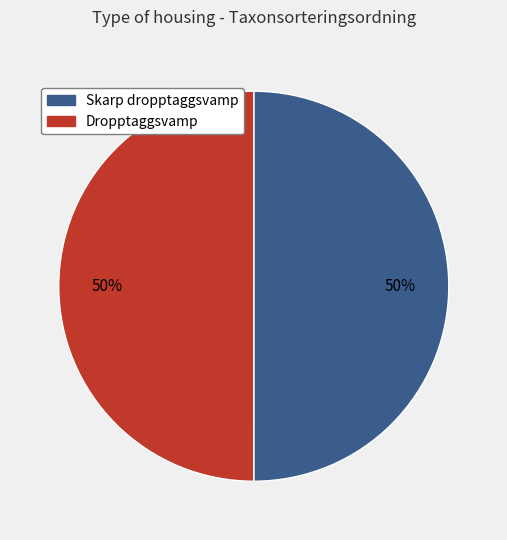

To the nearest percent, what is the average slice percentage?

50%